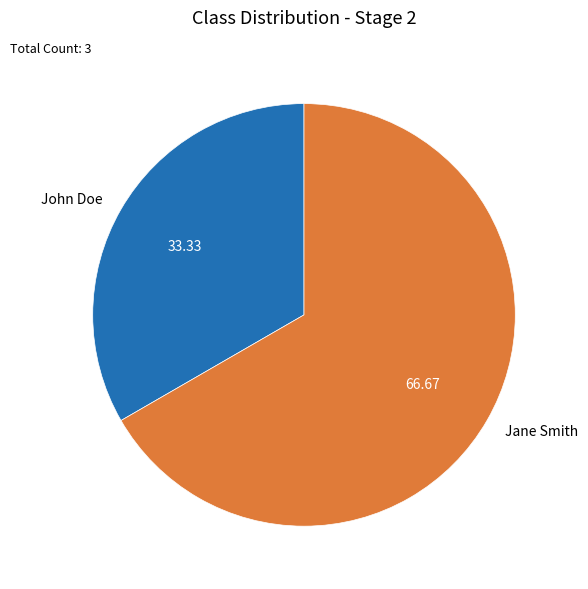

What is the smallest slice in the pie chart?

John Doe